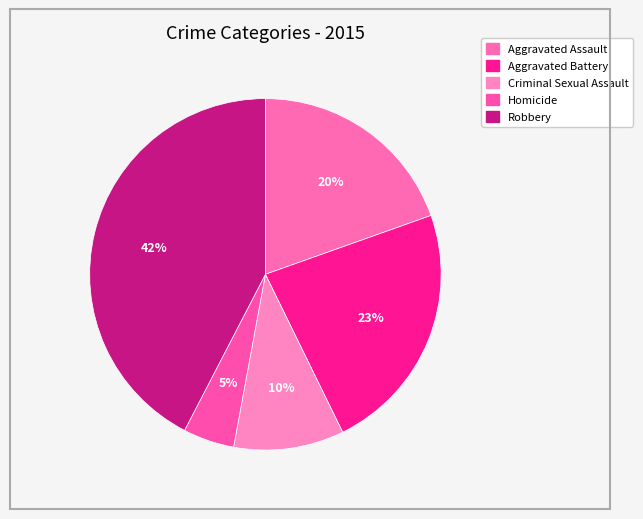

To the nearest percent, what portion does Aggravated Assault represent?

20%